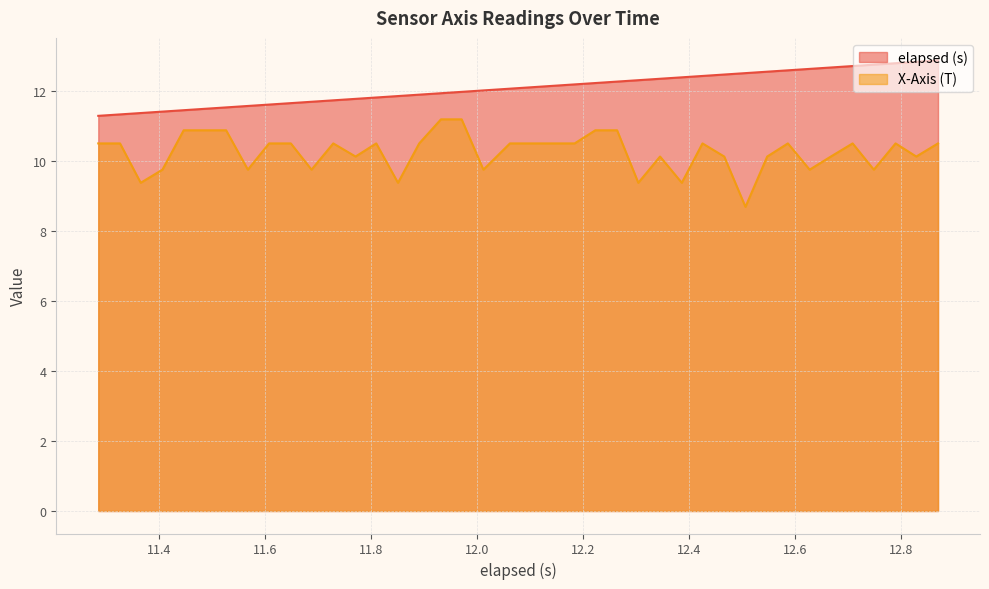

True or false: elapsed (s) has more than 1 interior local peaks.

False